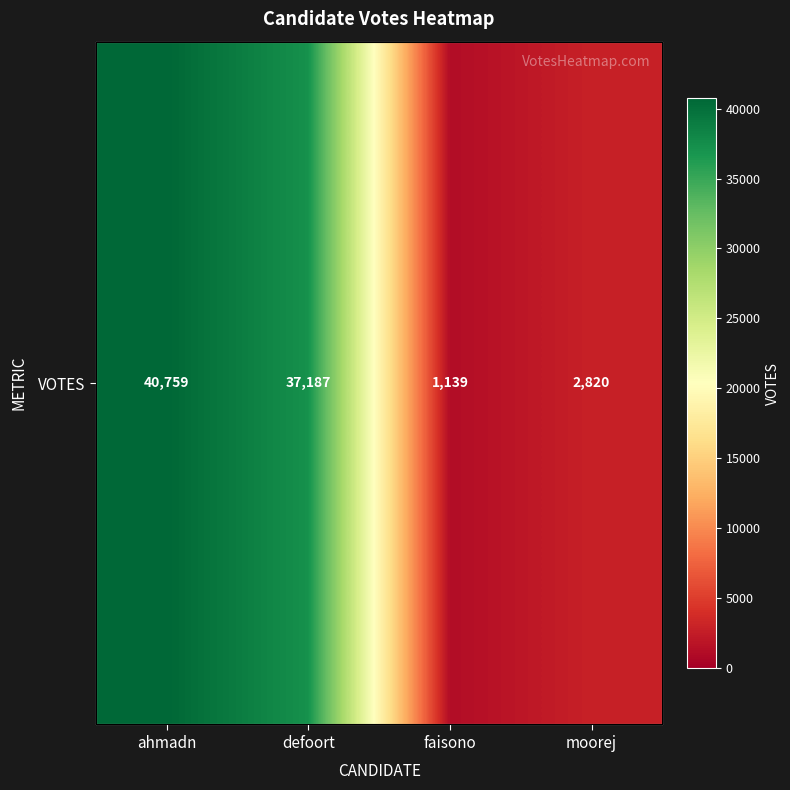

What is the sum of the values at defoort and ahmadn?

77946